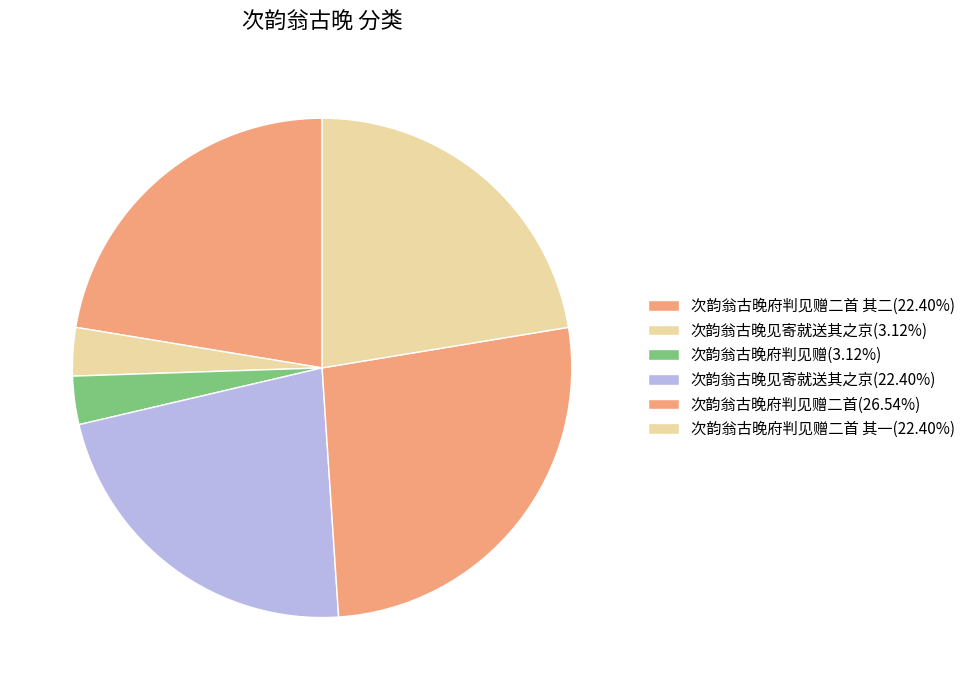

How many slices are in this pie chart?

6